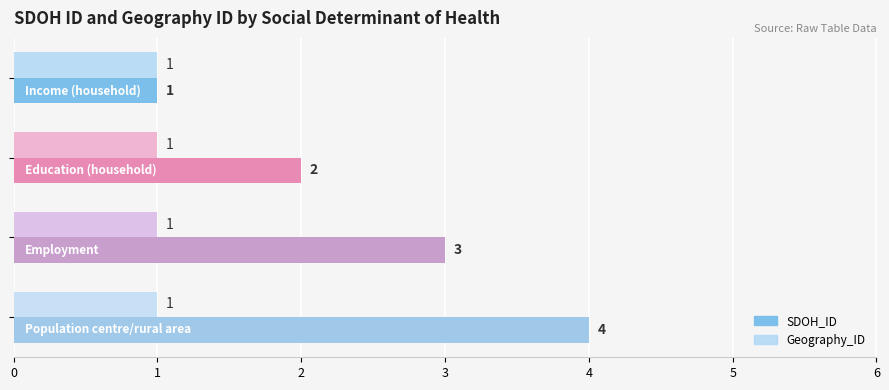

What is the difference between the maximum and minimum values in the SDOH_ID series?

3